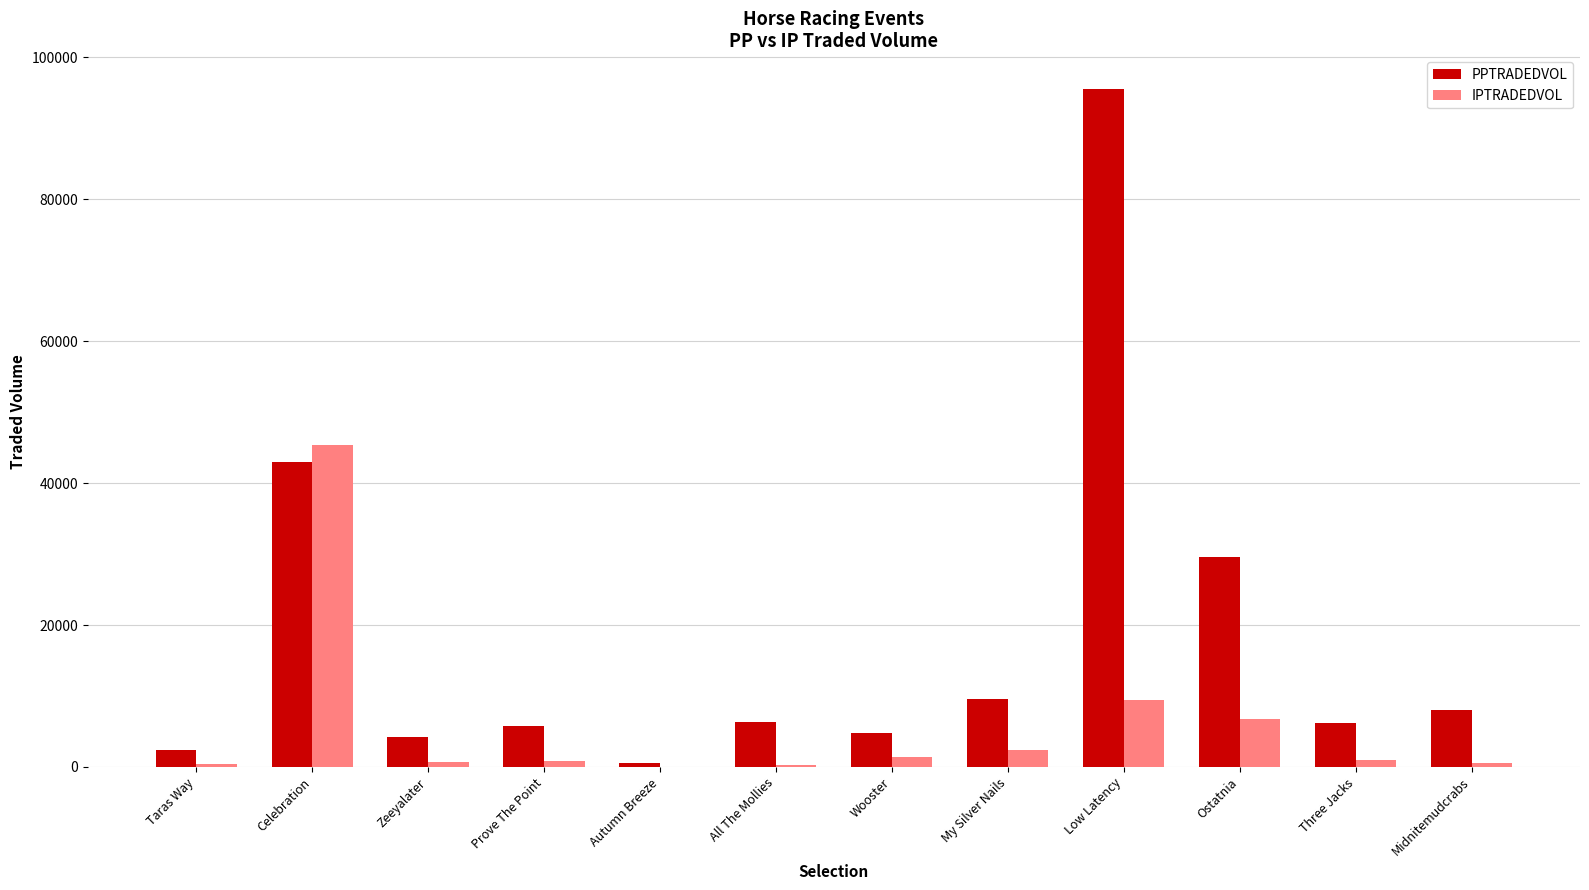

At which label does IPTRADEDVOL reach its peak?

Celebration